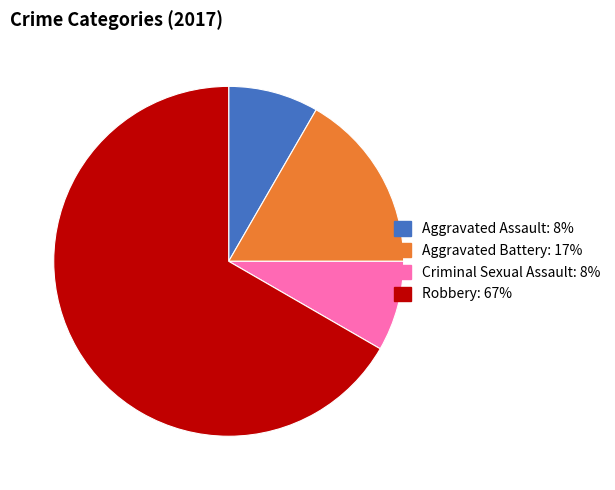

Is the sum of Aggravated Assault and Robbery greater than half?

Yes